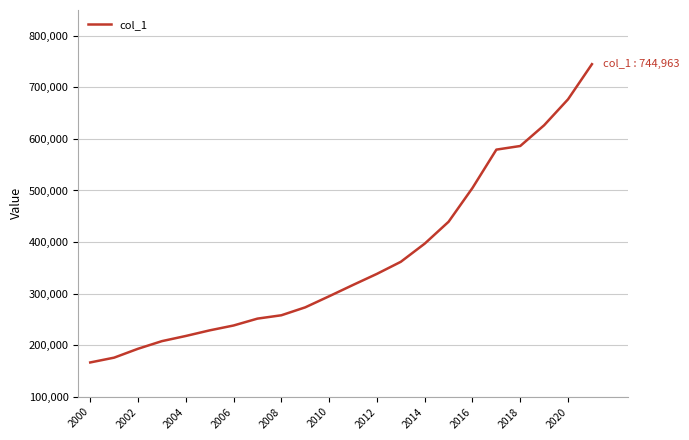

True or false: there are more than 2 points higher than both neighbors.

False